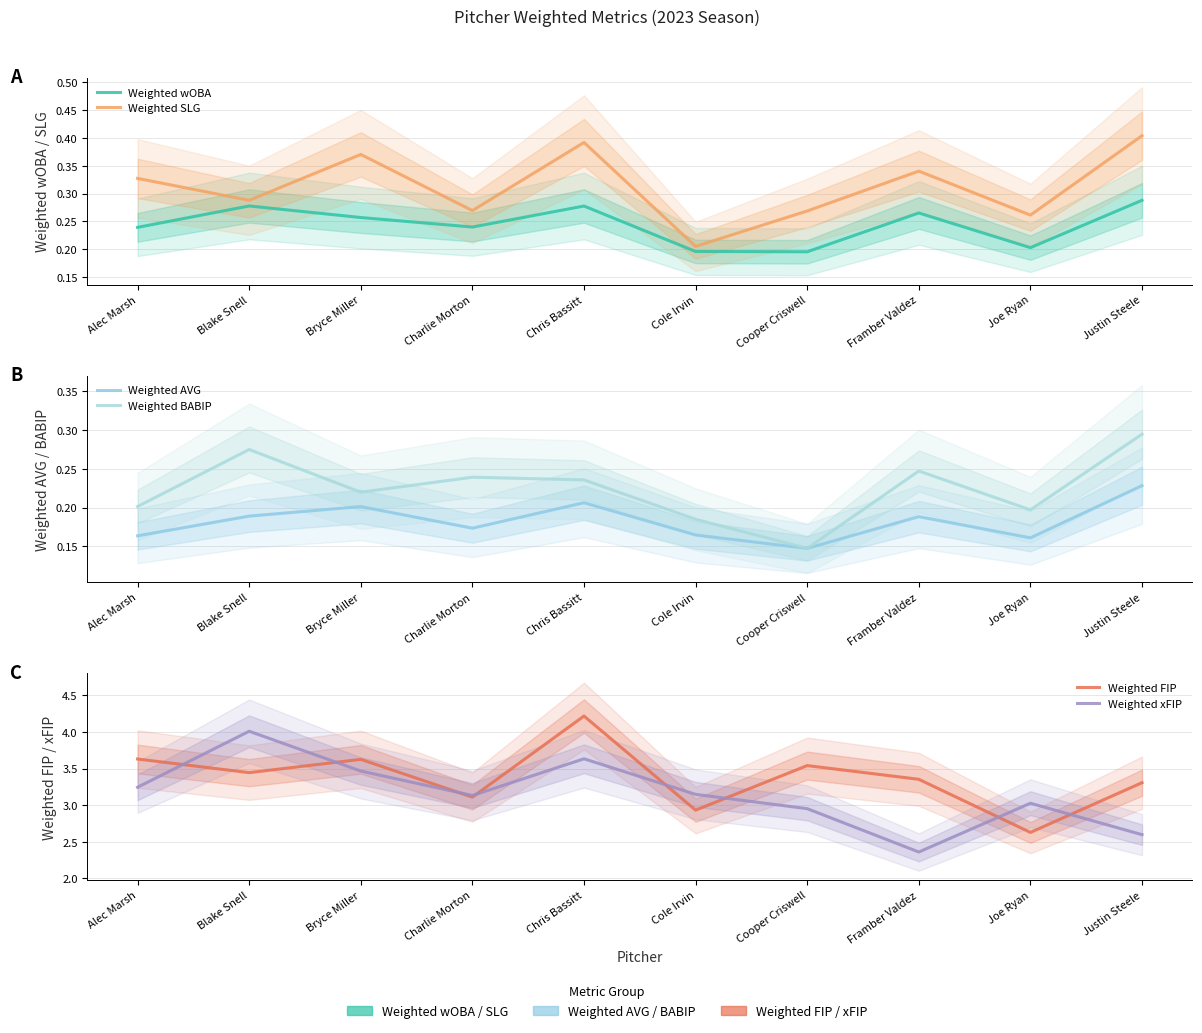

Reading right to left, extract all data points from this chart.

Weighted wOBA: Justin Steele=0.3	Joe Ryan=0.2	Framber Valdez=0.3	Cooper Criswell=0.2	Cole Irvin=0.2	Chris Bassitt=0.3	Charlie Morton=0.2	Bryce Miller=0.3	Blake Snell=0.3	Alec Marsh=0.2
Weighted SLG: Justin Steele=0.4	Joe Ryan=0.3	Framber Valdez=0.3	Cooper Criswell=0.3	Cole Irvin=0.2	Chris Bassitt=0.4	Charlie Morton=0.3	Bryce Miller=0.4	Blake Snell=0.3	Alec Marsh=0.3
Weighted AVG: Justin Steele=0.2	Joe Ryan=0.2	Framber Valdez=0.2	Cooper Criswell=0.1	Cole Irvin=0.2	Chris Bassitt=0.2	Charlie Morton=0.2	Bryce Miller=0.2	Blake Snell=0.2	Alec Marsh=0.2
Weighted BABIP: Justin Steele=0.3	Joe Ryan=0.2	Framber Valdez=0.2	Cooper Criswell=0.1	Cole Irvin=0.2	Chris Bassitt=0.2	Charlie Morton=0.2	Bryce Miller=0.2	Blake Snell=0.3	Alec Marsh=0.2
Weighted FIP: Justin Steele=3.3	Joe Ryan=2.6	Framber Valdez=3.4	Cooper Criswell=3.5	Cole Irvin=2.9	Chris Bassitt=4.2	Charlie Morton=3.1	Bryce Miller=3.6	Blake Snell=3.4	Alec Marsh=3.6
Weighted xFIP: Justin Steele=2.6	Joe Ryan=3.0	Framber Valdez=2.4	Cooper Criswell=3.0	Cole Irvin=3.1	Chris Bassitt=3.6	Charlie Morton=3.1	Bryce Miller=3.5	Blake Snell=4.0	Alec Marsh=3.2